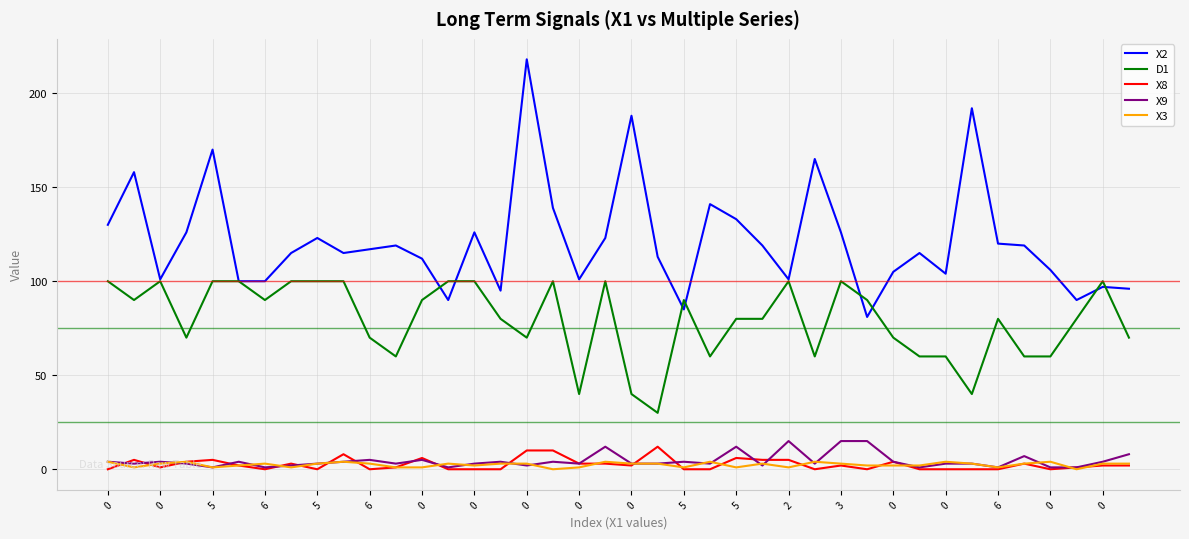

Which series has the largest total across all categories?

X2